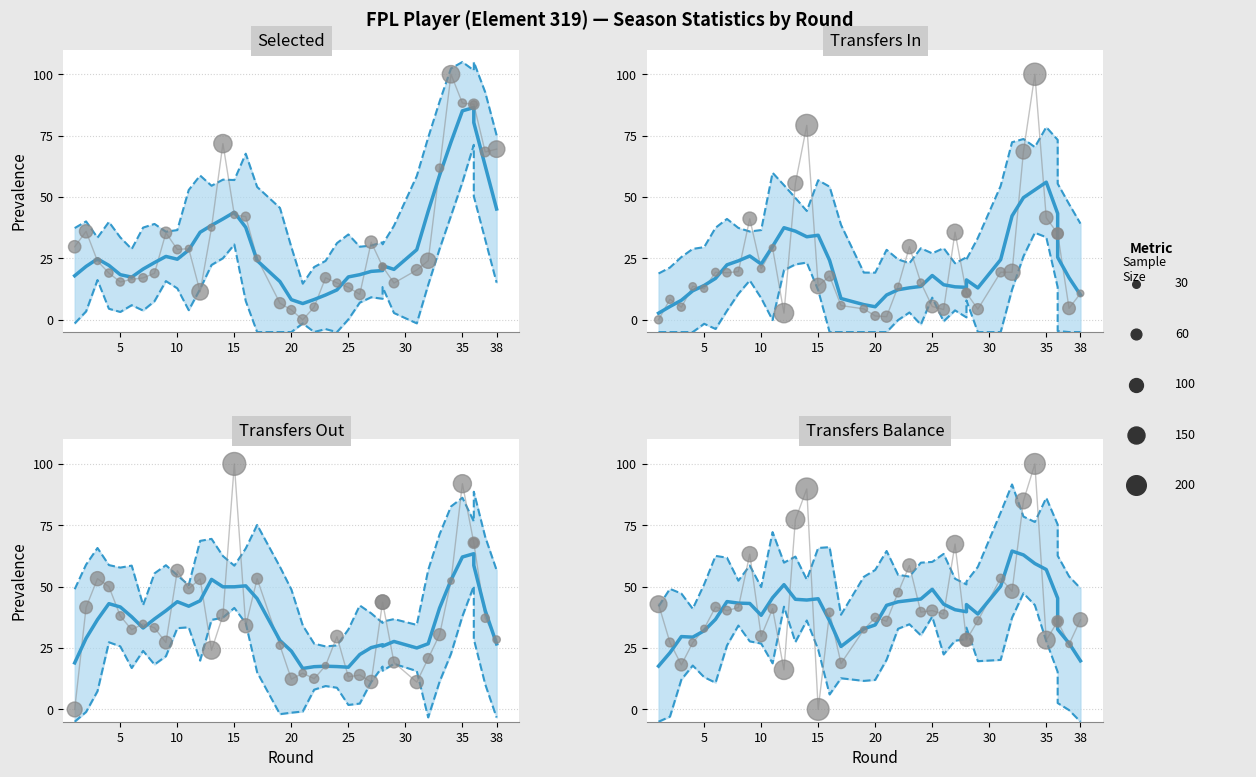

Which series contains the highest Y value?

Selected